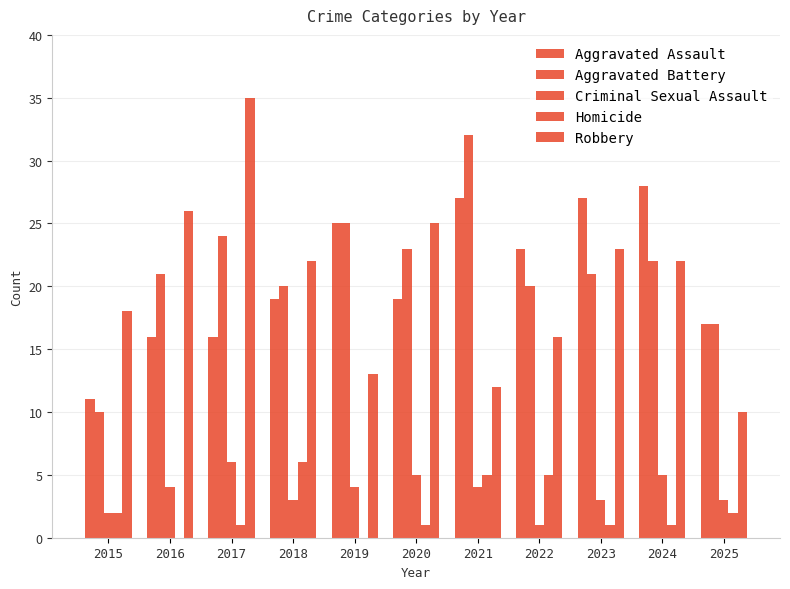

Between 2015 and 2018, which series saw the biggest shift?

Aggravated Battery